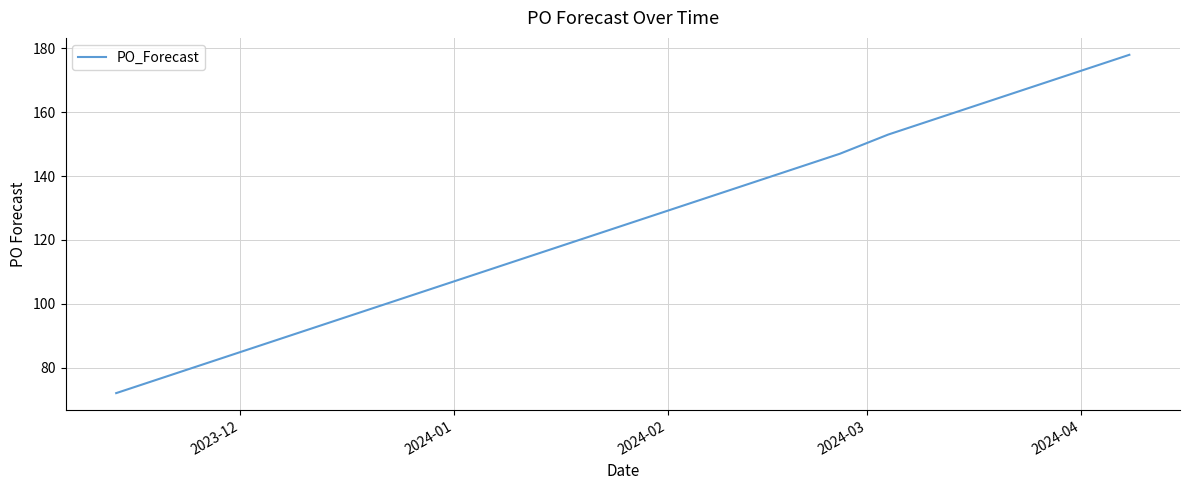

What is the maximum value shown in the chart?

178